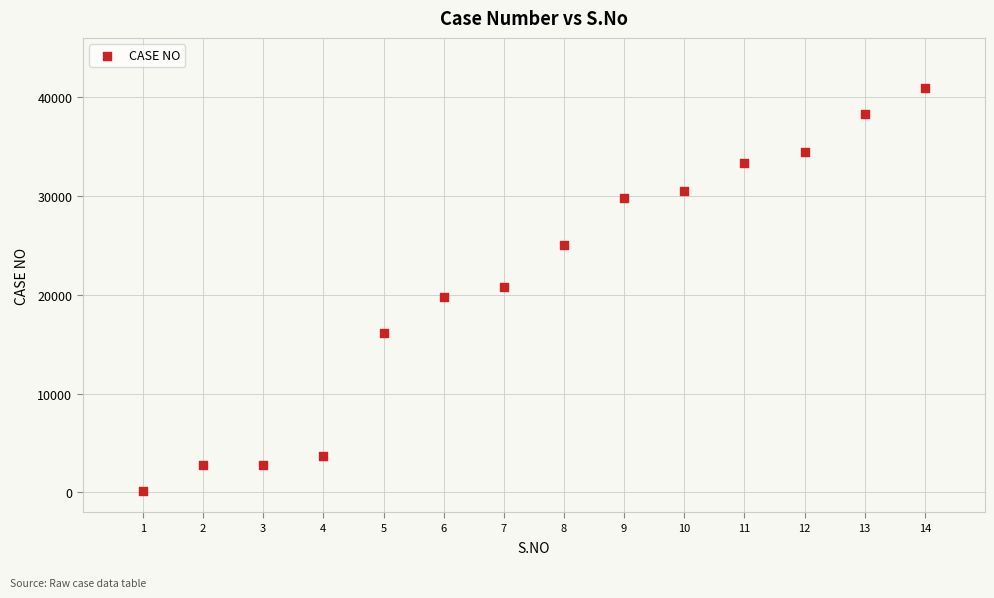

What is the range of X values (max minus min)?

13